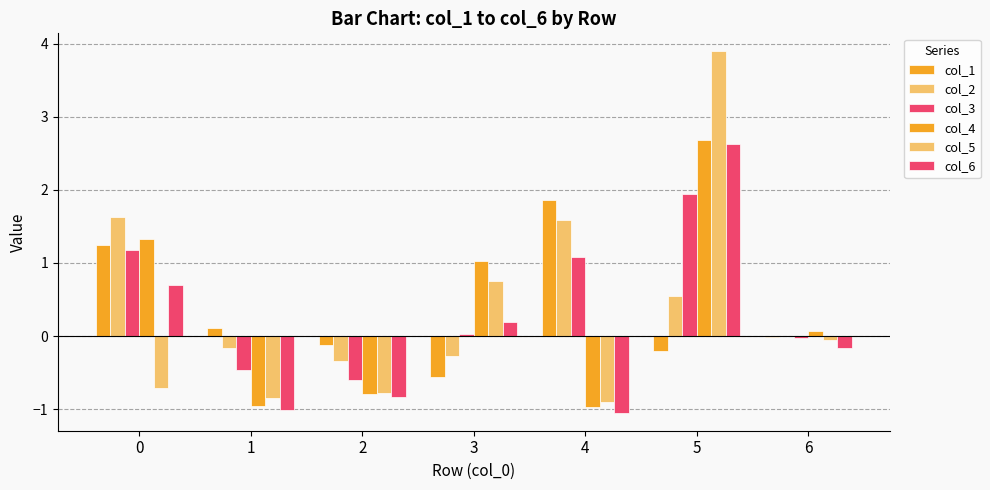

How many categories are shown in the chart?

7